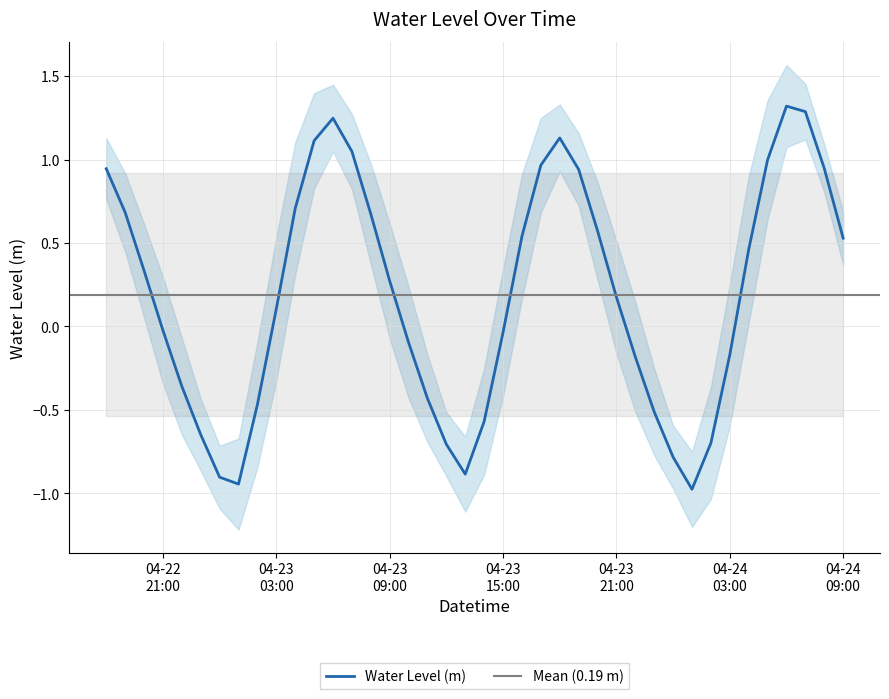

Which category has the lowest value across all series?

2024-04-24 01:00:00